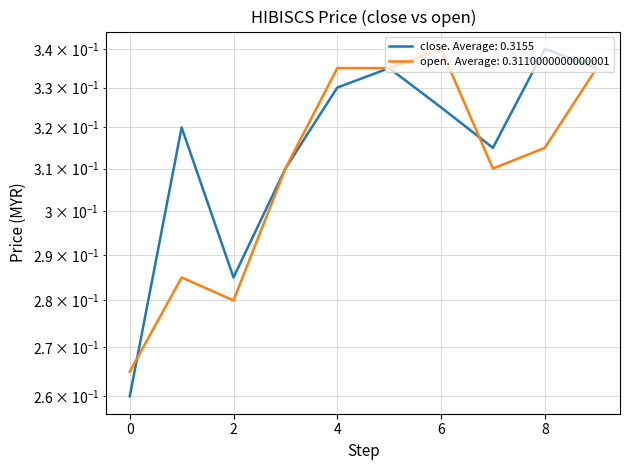

What is the maximum value shown in the chart?

0.3